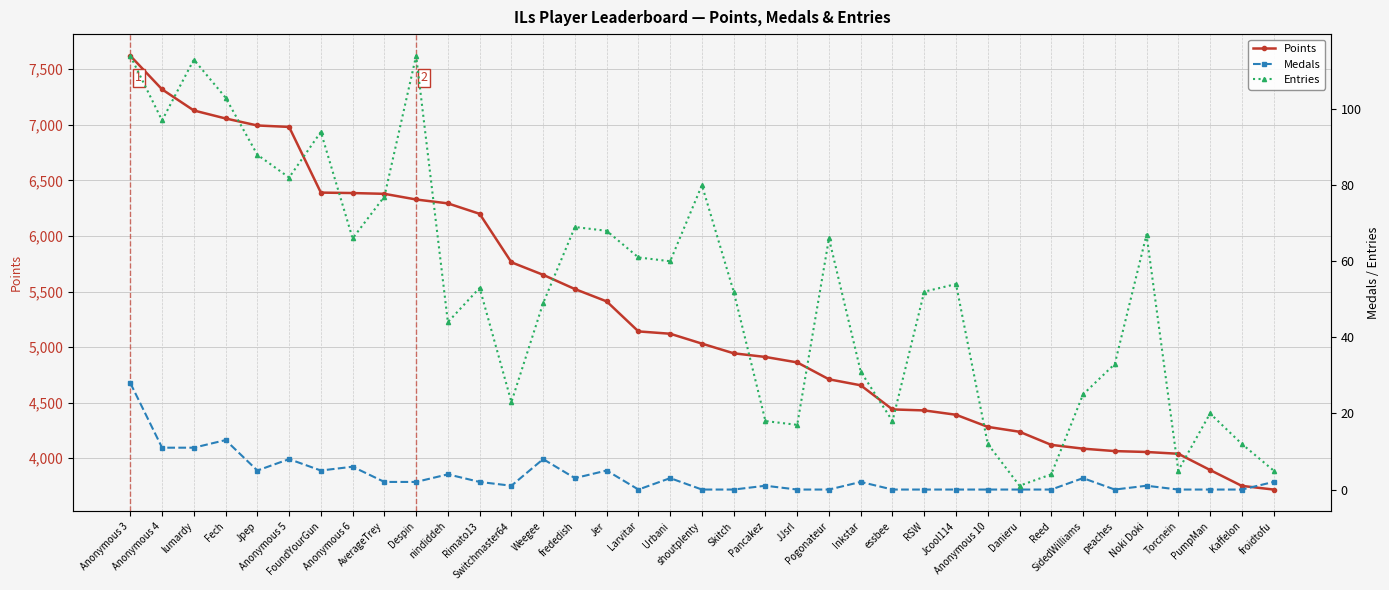

How many values in the Points series are below 5031?

18